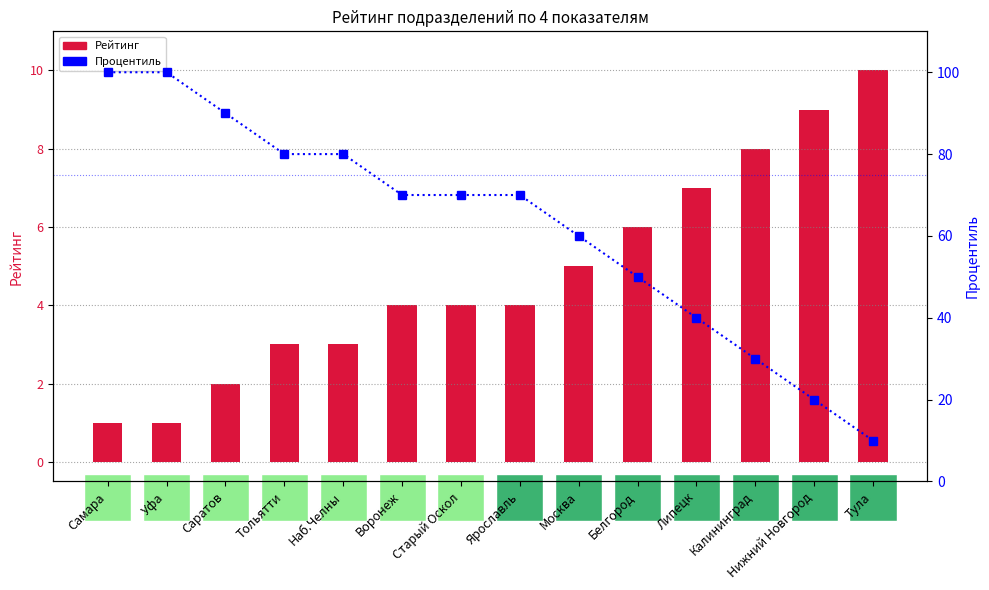

What are all the series names shown in the legend?

Рейтинг, Процентиль